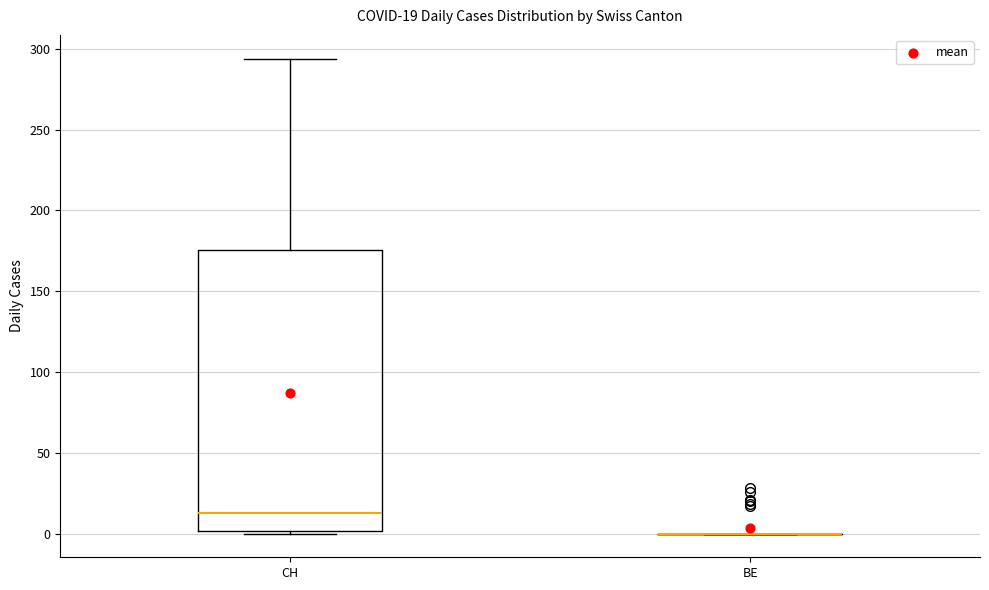

Which box is the tallest, from its lower edge to its upper edge?

CH